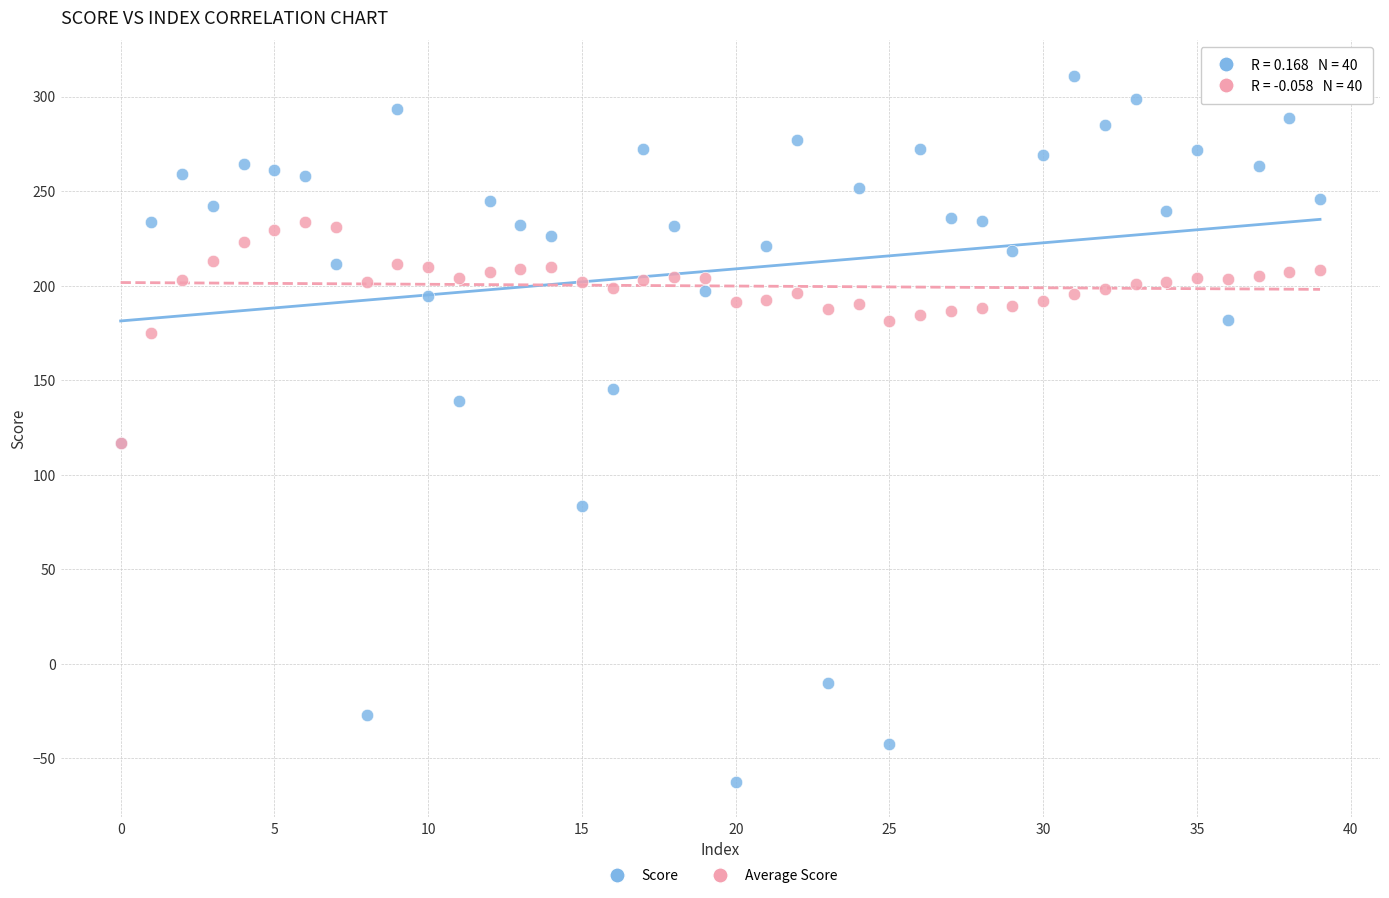

Which series has the widest spread of Y values?

Score